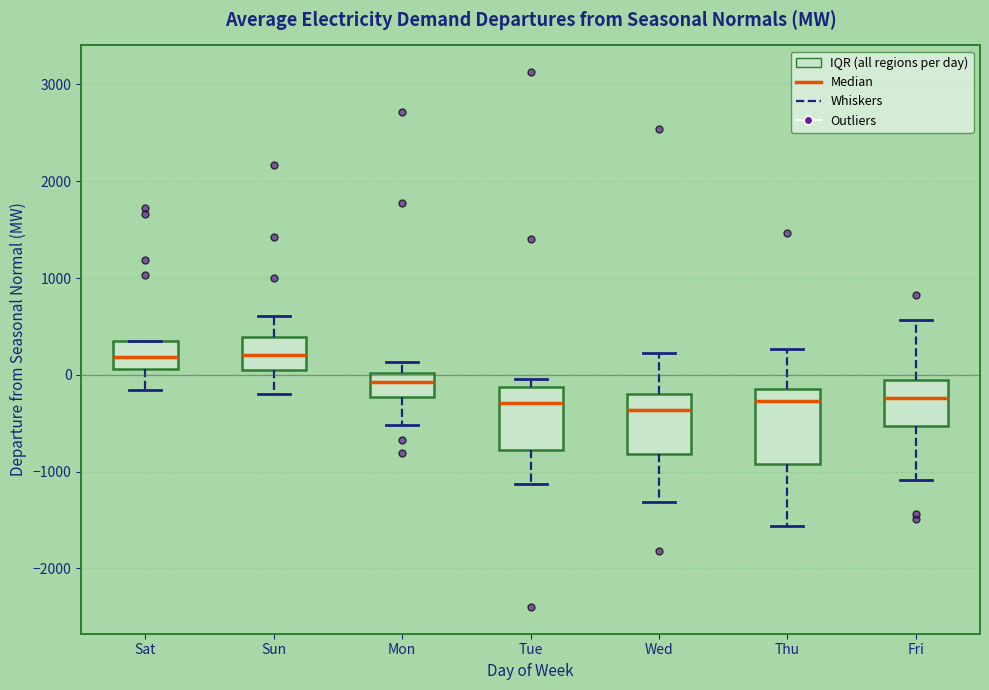

Reading left to right, transcribe this box plot: for each box, give where its median line is, the range the box spans, and where its two whiskers end, as read against the y-axis. The values are not printed on the chart, so give them approximately, as read against the axis.

Sat: median 200, box 100 to 400, whiskers -200 to 400
Sun: median 200, box 100 to 400, whiskers -200 to 600
Mon: median -100, box -200 to 0, whiskers -500 to 100
Tue: median -300, box -800 to -100, whiskers -1100 to 0
Wed: median -400, box -800 to -200, whiskers -1300 to 200
Thu: median -300, box -900 to -200, whiskers -1600 to 300
Fri: median -200, box -500 to -100, whiskers -1100 to 600